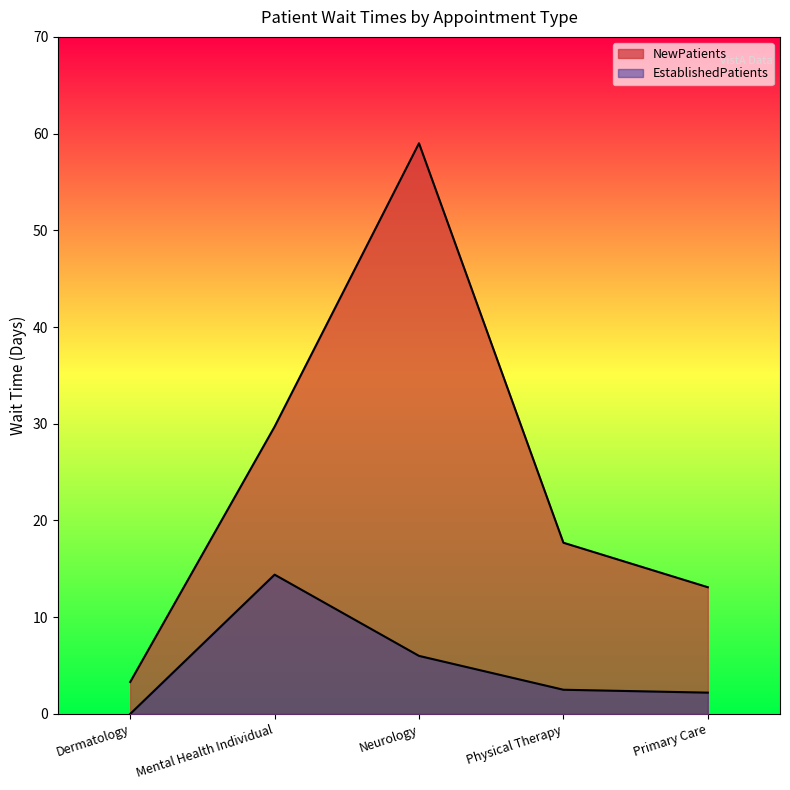

Rank the series by their average value, from lowest to highest.

EstablishedPatients, NewPatients